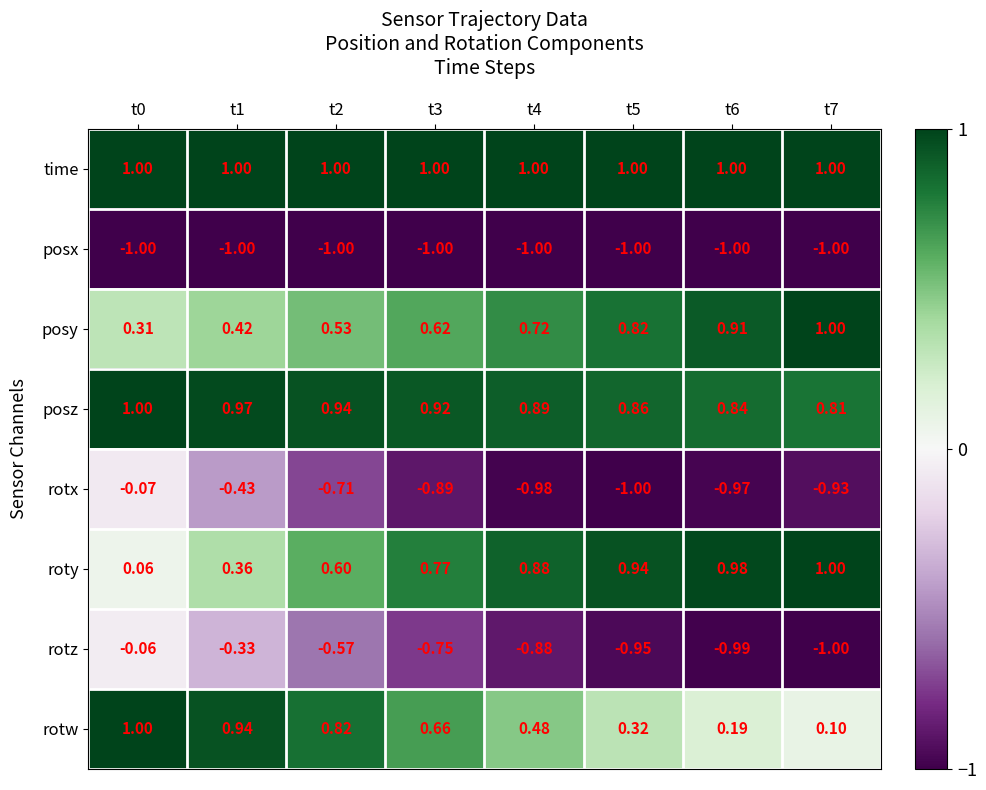

Which series changed the most between t2 and t4?

rotw